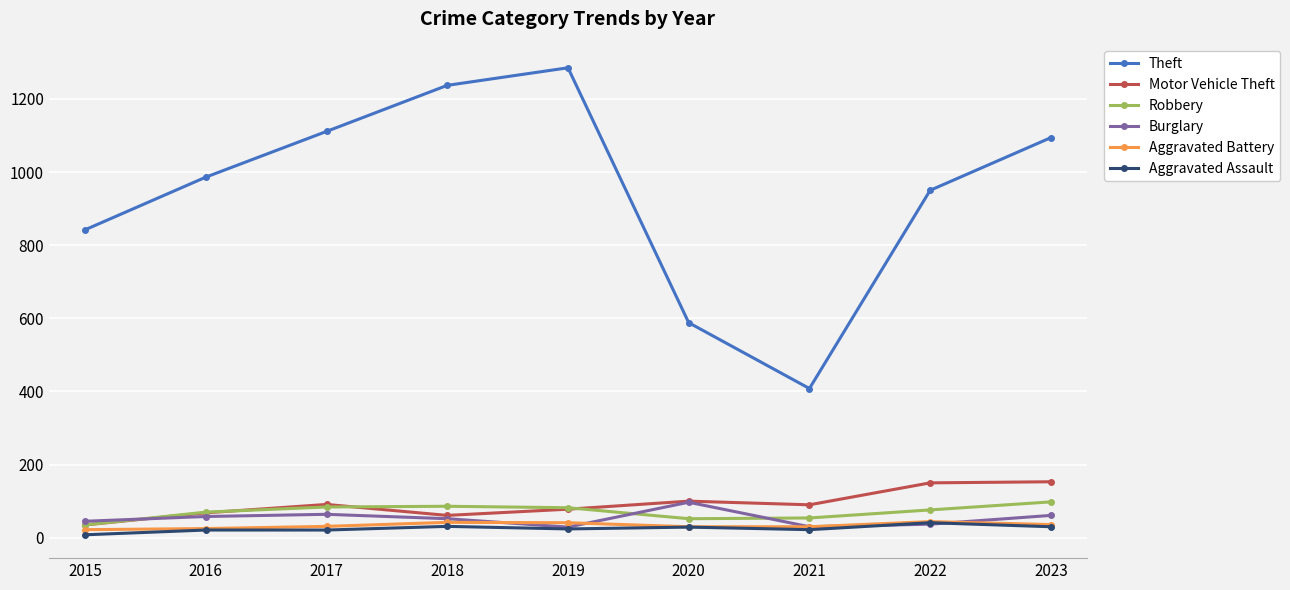

At which category does Theft reach its first local peak?

2019